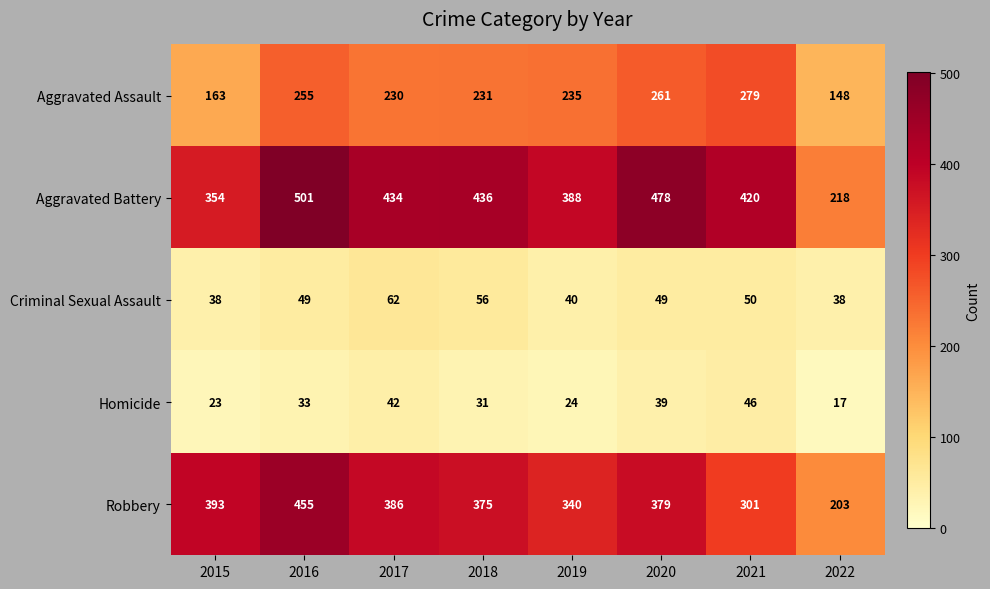

How many distinct data groups are displayed?

5